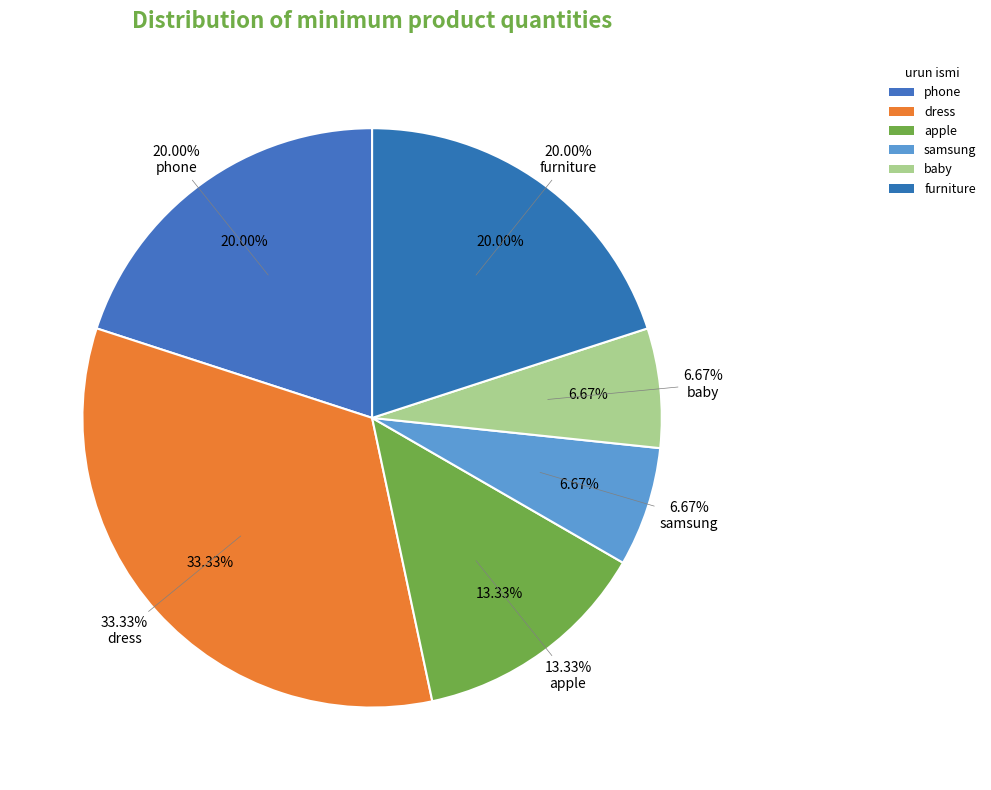

Approximately how many times larger is the value at dress compared to phone?

1.7